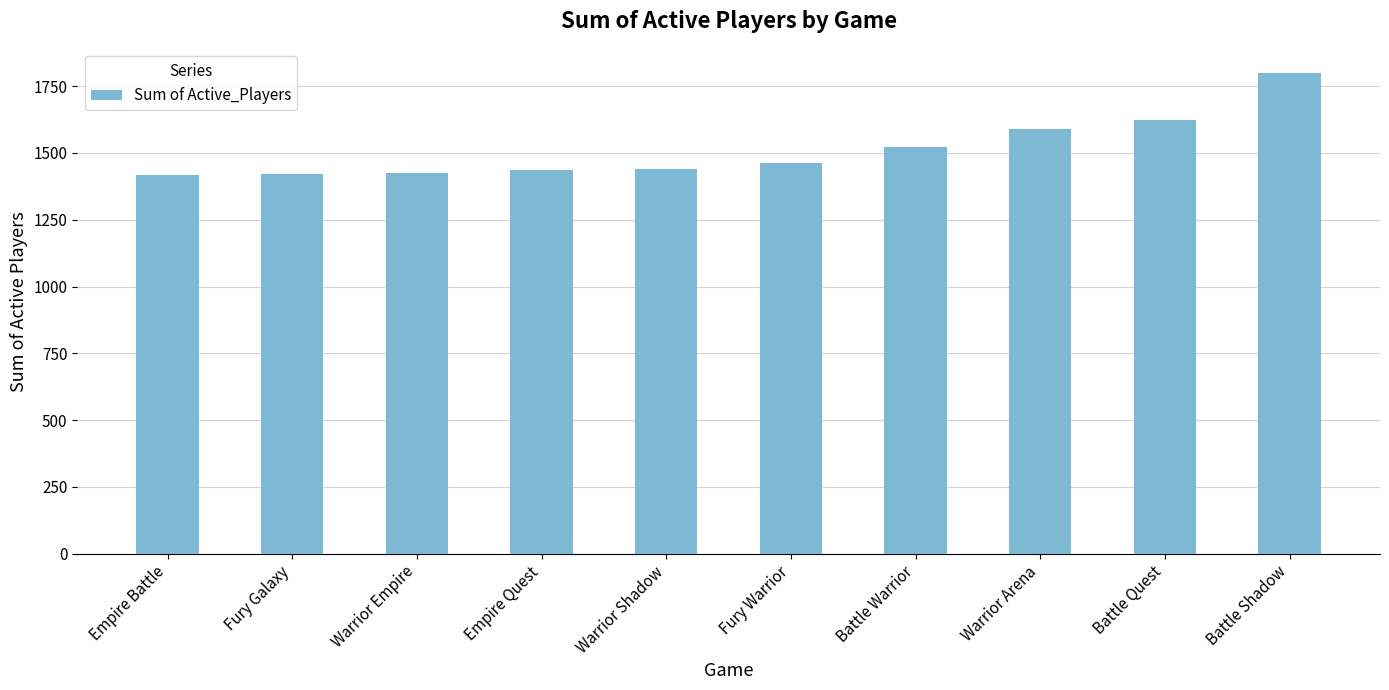

Read the value at Empire Battle.

1417.2